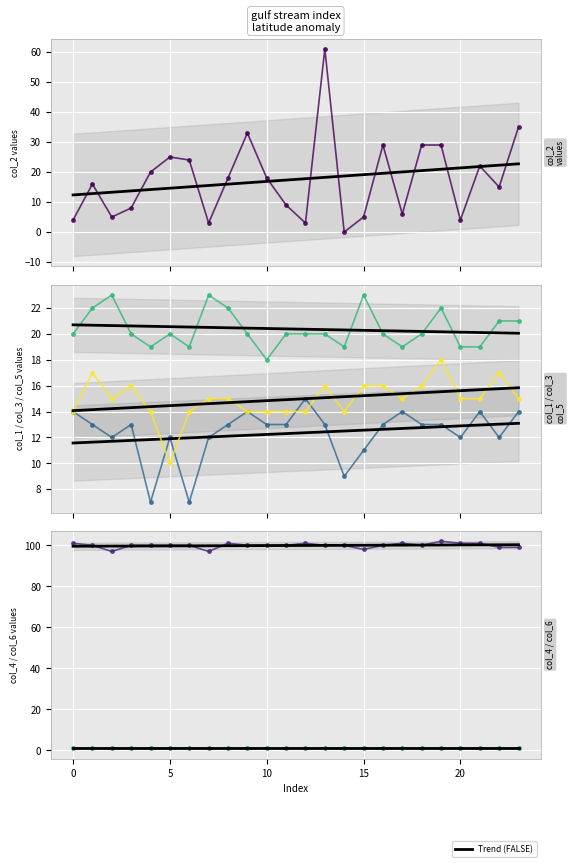

At how many categories does at least one series exceed 39?

24